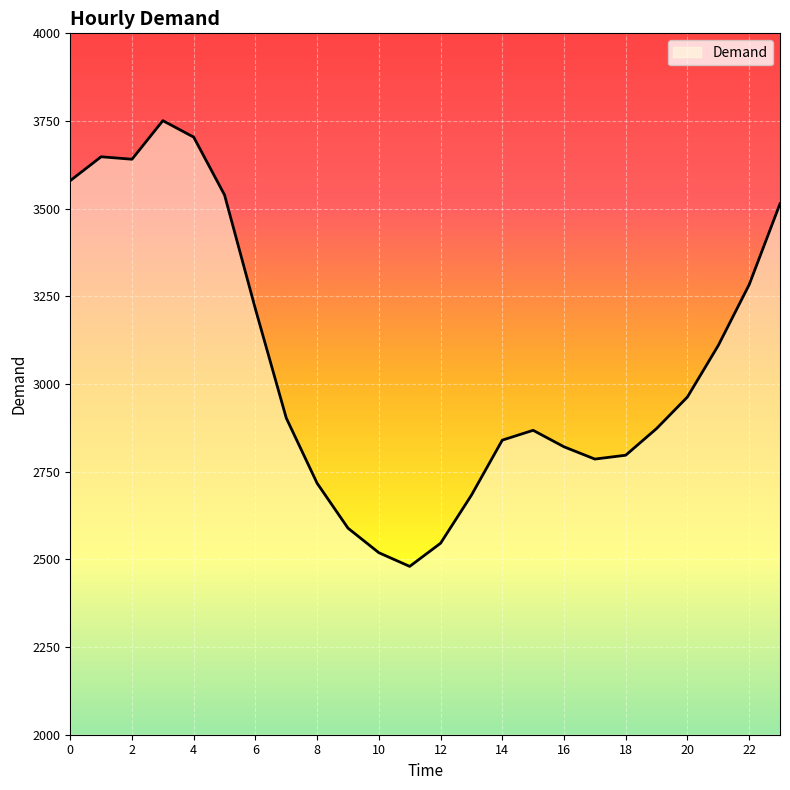

What is the minimum value shown in the chart?

2480